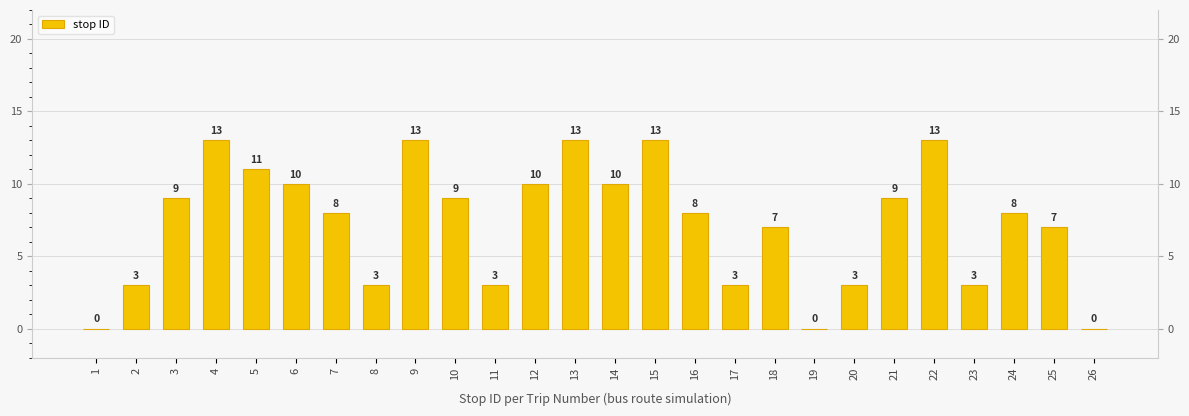

What is the sum of the values at 12 and 2?

13